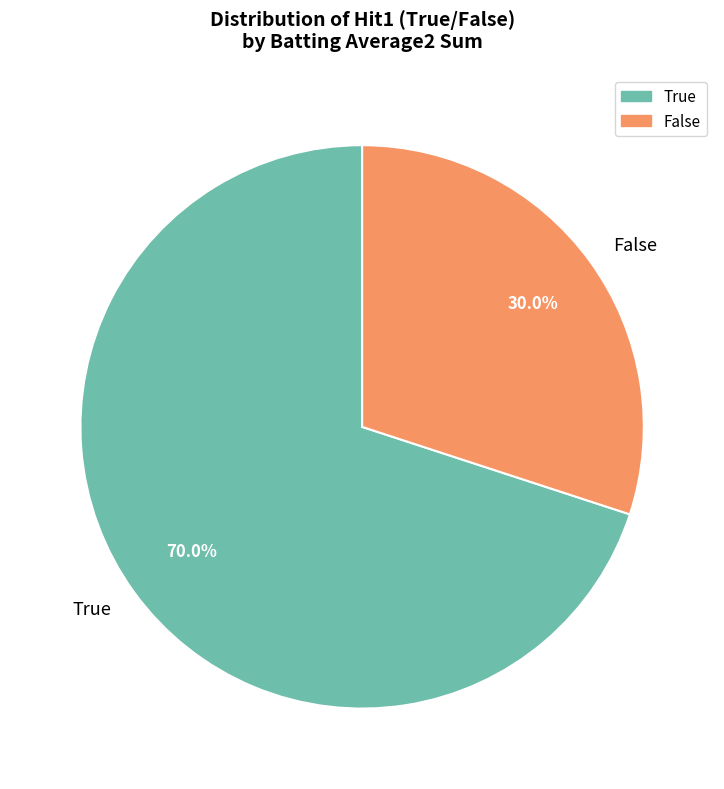

Which has a higher value, True or False?

True